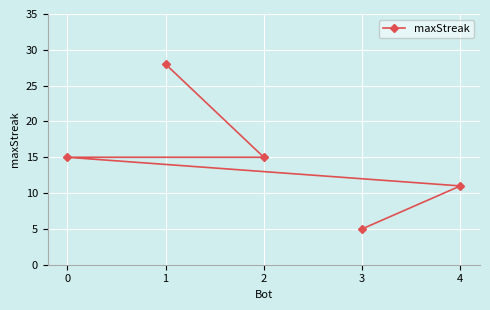

Reading left to right, transcribe all the data shown in this chart.

0=15	1=28	2=15	3=5	4=11